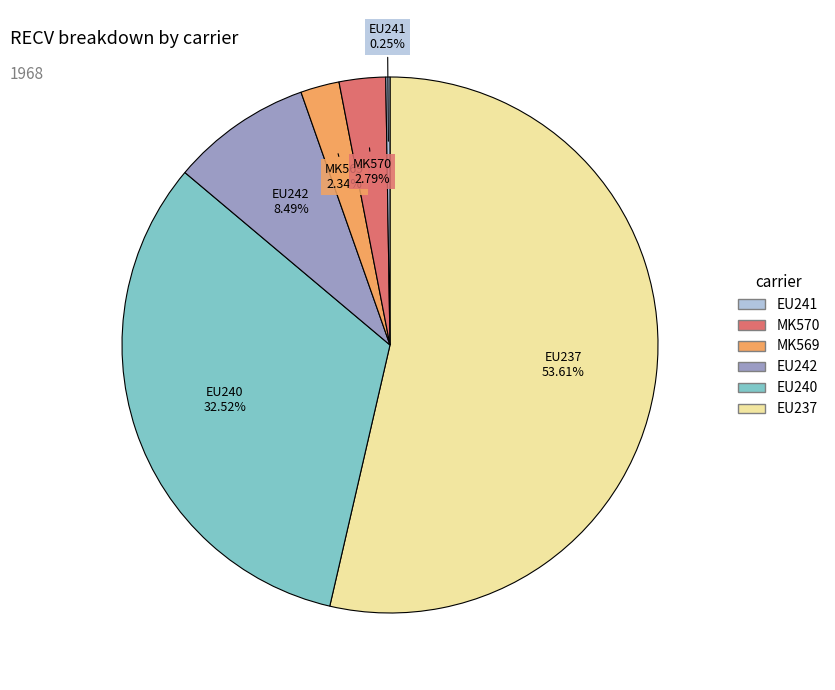

Is there any slice that represents more than half of the pie?

Yes